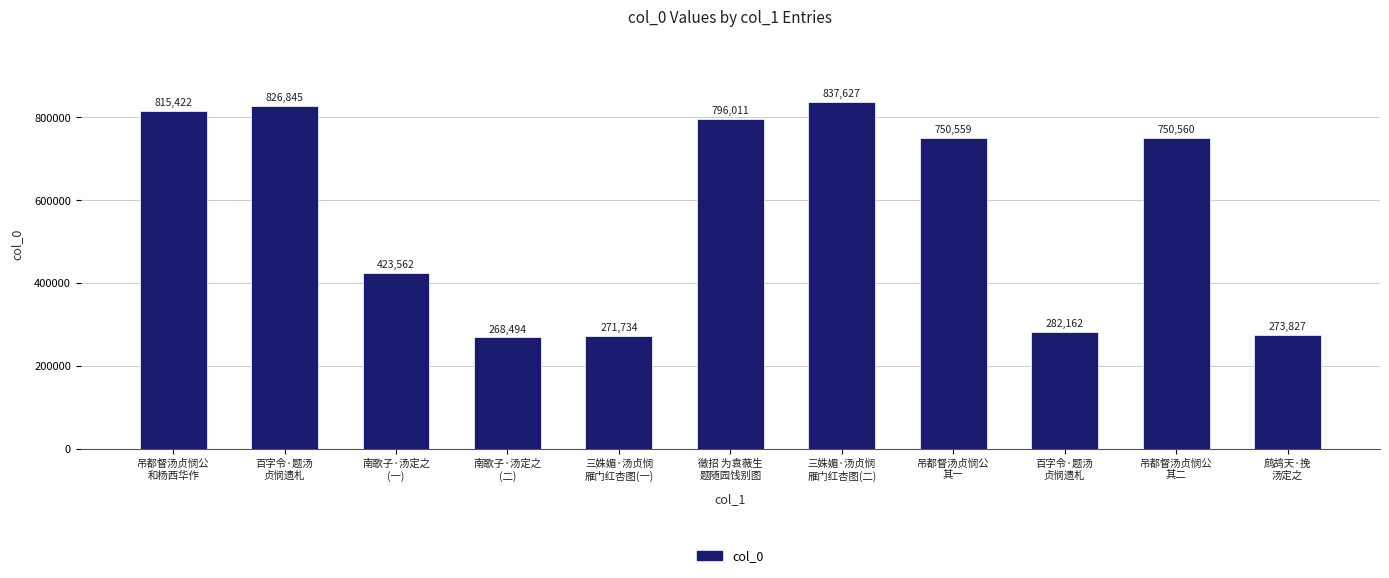

How many bars are there in total?

11